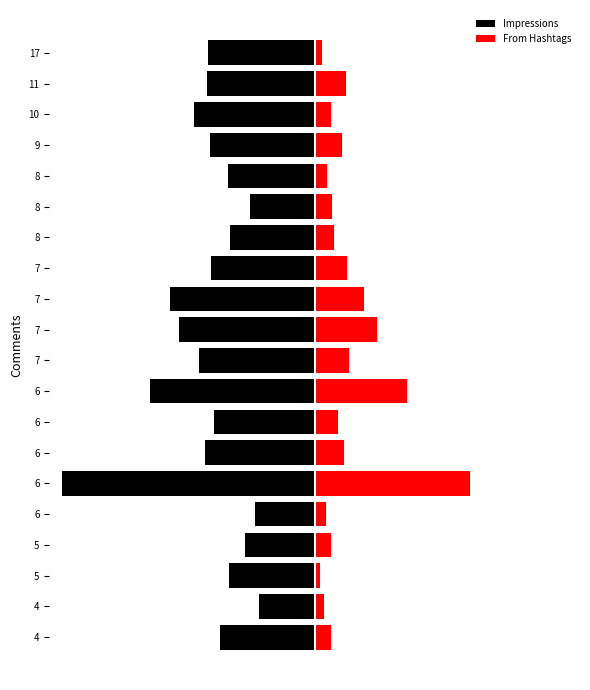

At how many categories does at least one series exceed -5591?

20